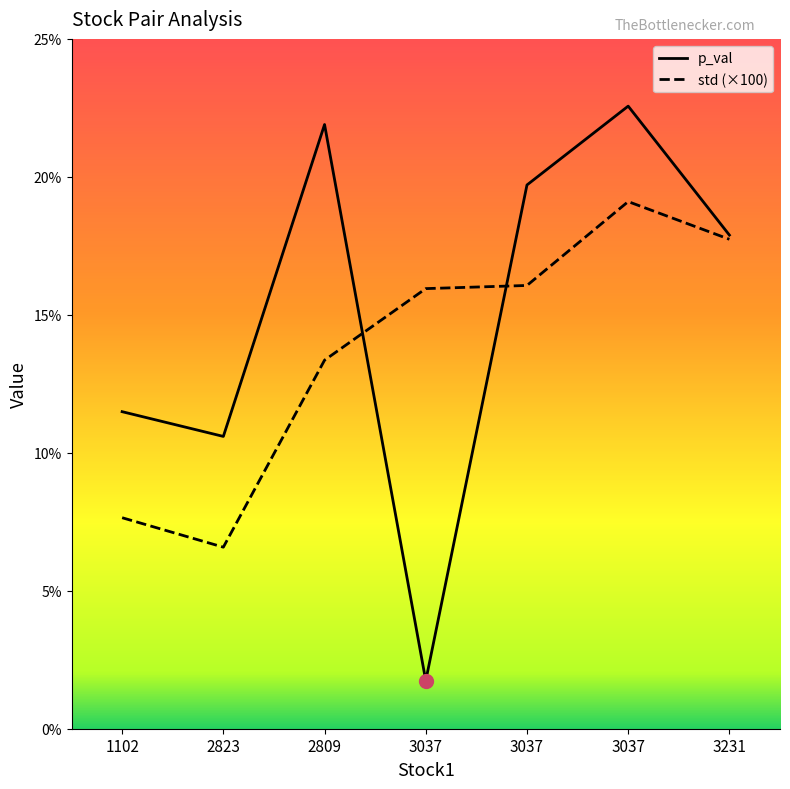

How many interior local peaks does the p_val series have?

2